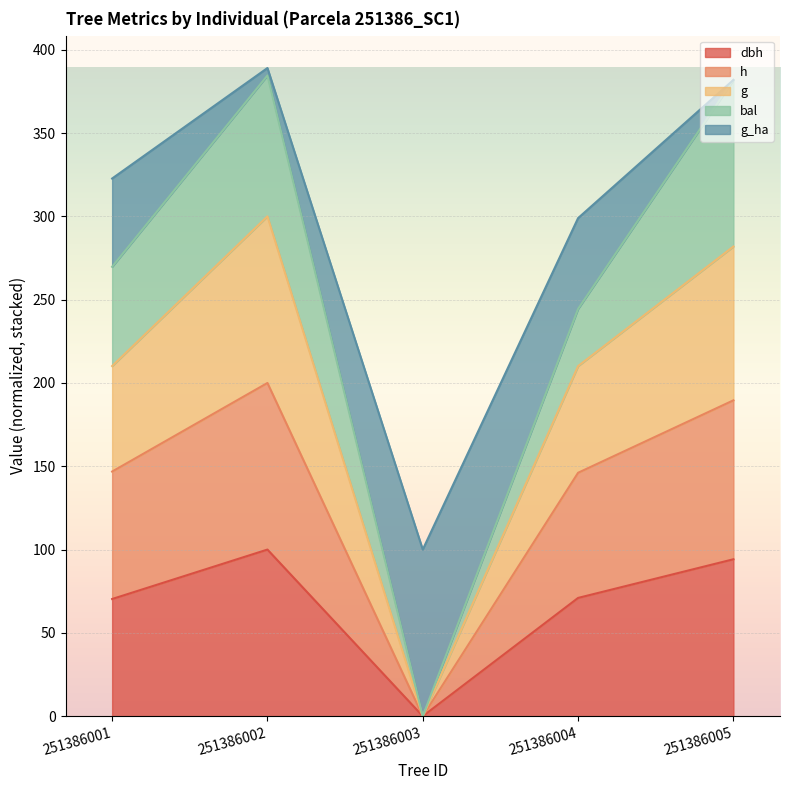

The value of g at 251386004 is 373.1. True or false?

False